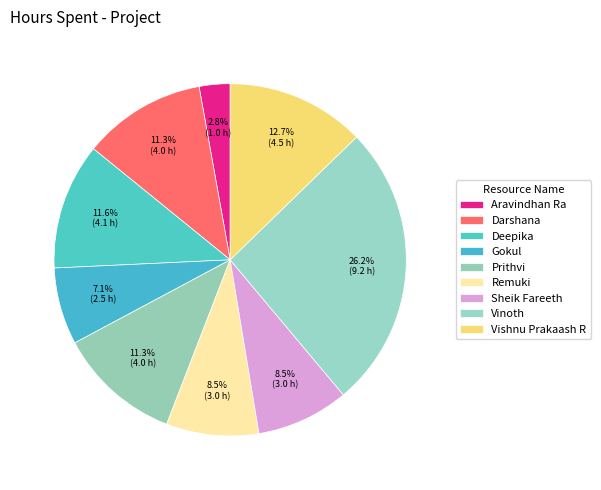

How many segments does this pie chart have?

9